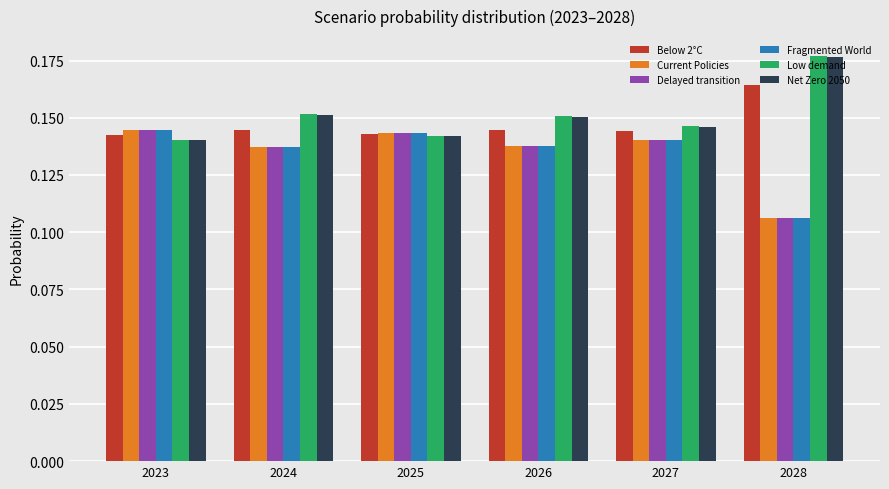

True or false: Delayed transition has a value of 0.2 at 2025.

False